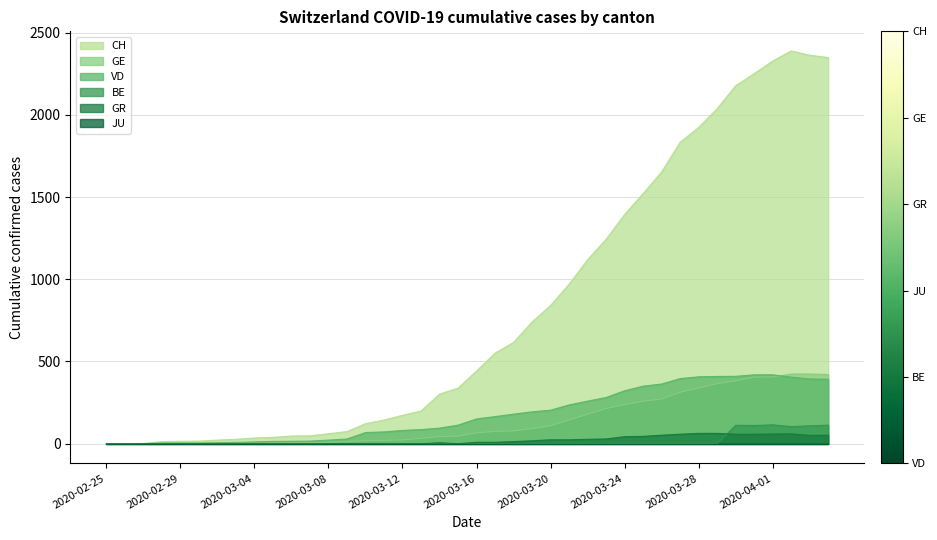

Is it true that GR equals 10 at 18?

False